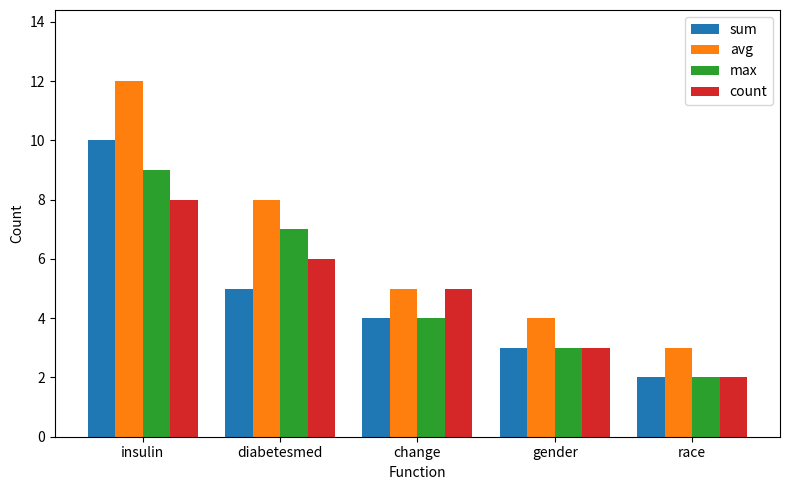

Which series has the widest spread of values?

avg